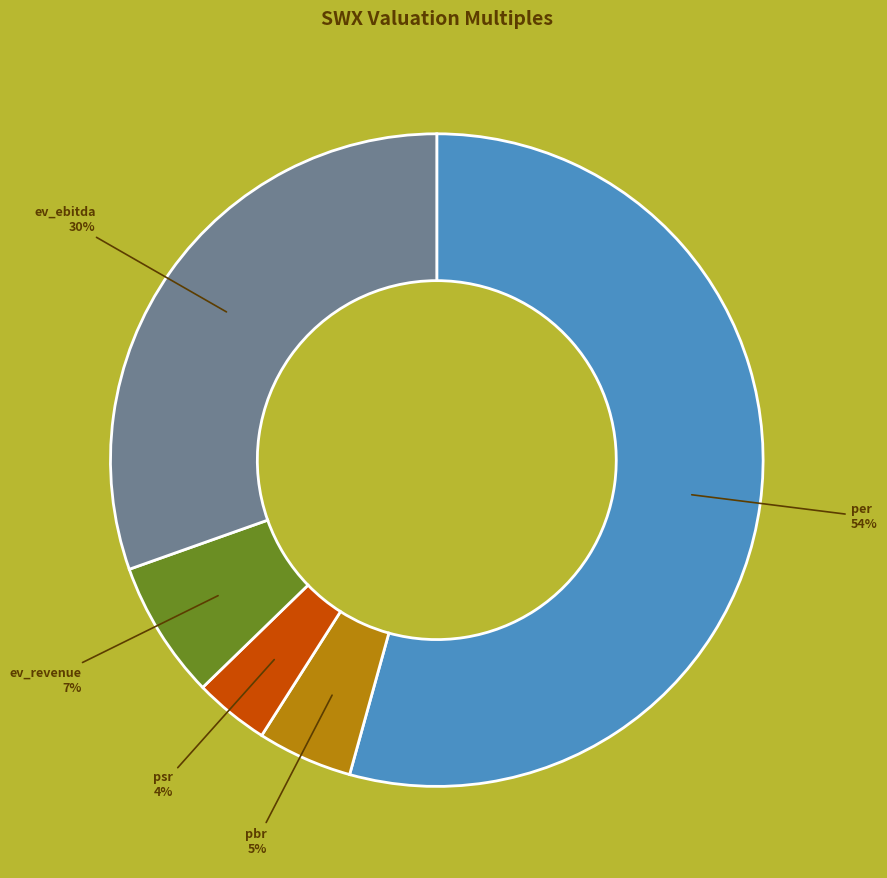

The psr slice represents 4% of the pie. True or false?

True